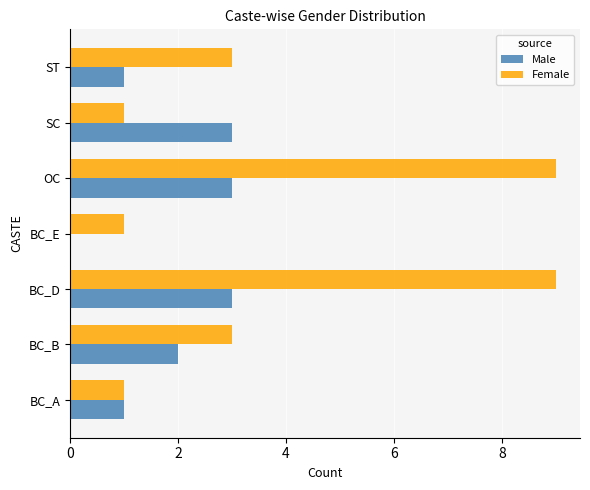

What is the sum of all Female values?

27